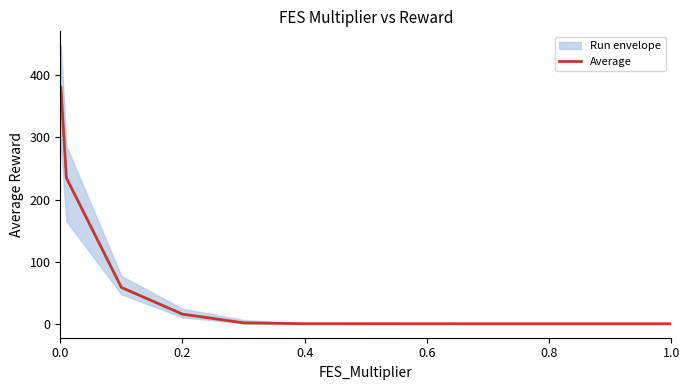

Reading left to right, transcribe all the data shown in this chart.

380.8	380.8	235.0	58.7	15.8	1.8	0.4	0.4	0.3	0.3	0.3	0.3	0.3